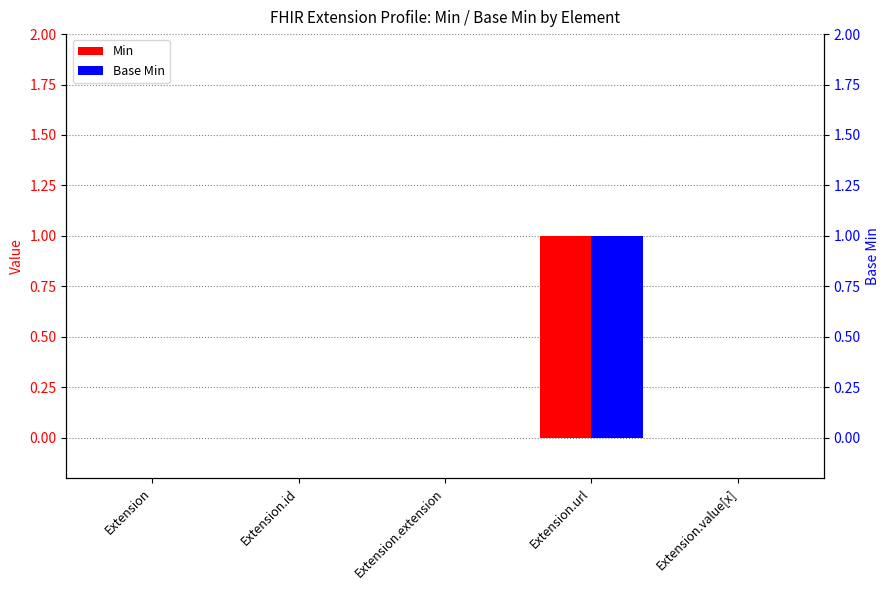

Rank the series by their maximum value, from lowest to highest.

Min, Base Min